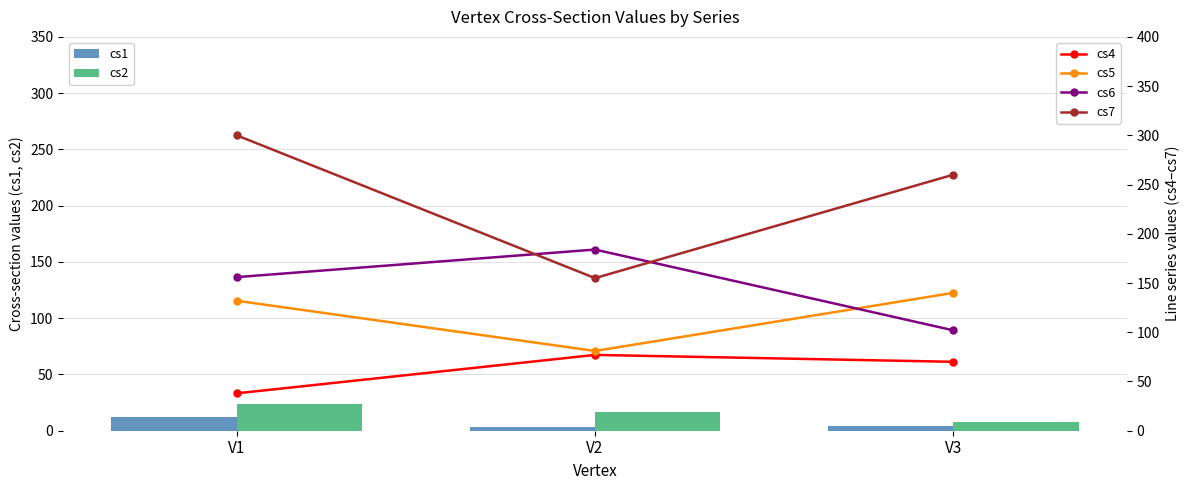

At V1, list the series in order from largest to smallest.

cs7, cs6, cs5, cs4, cs2, cs1